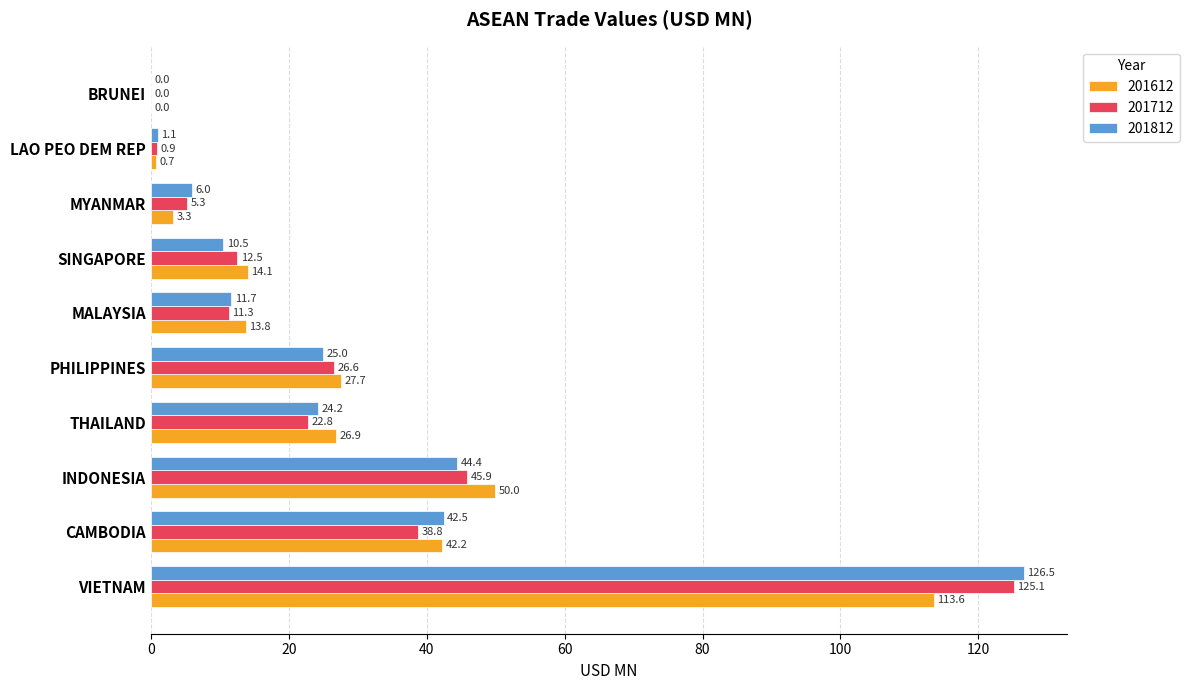

How many data points in 201812 are above 24?

5